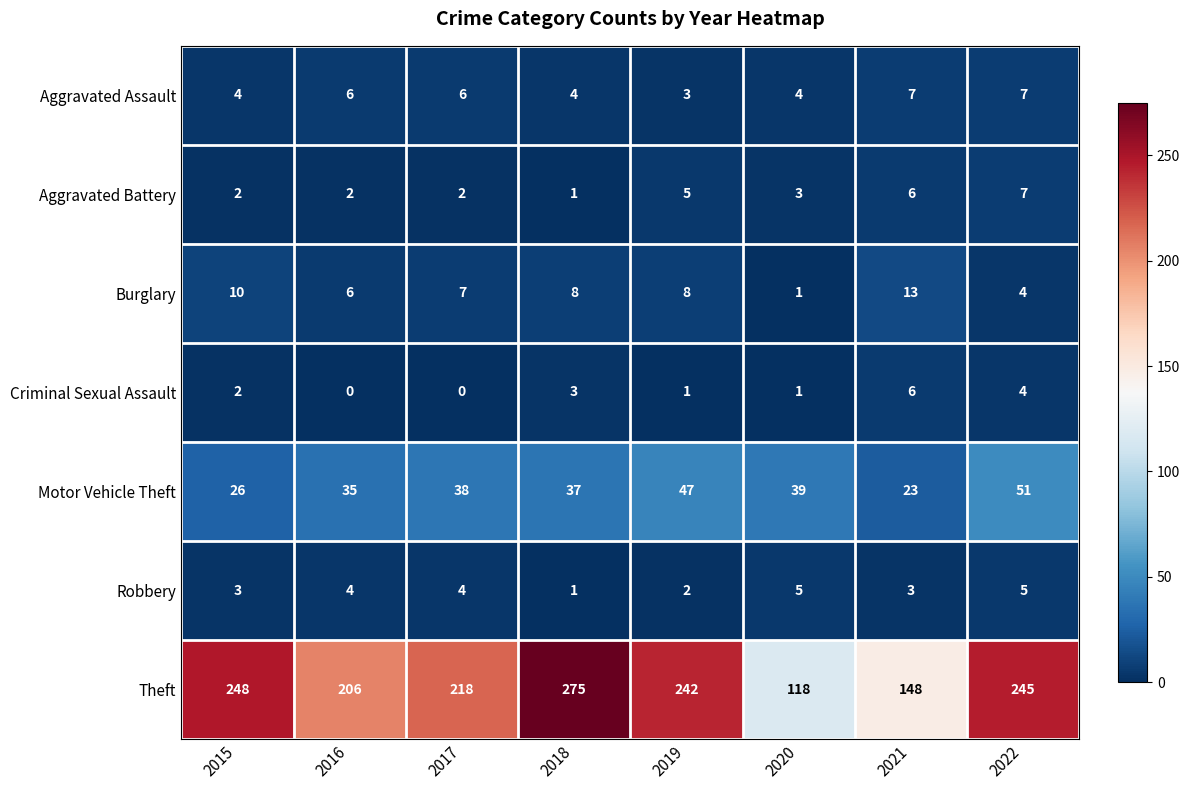

True or false: Motor Vehicle Theft has a value of 18 at 2017.

False